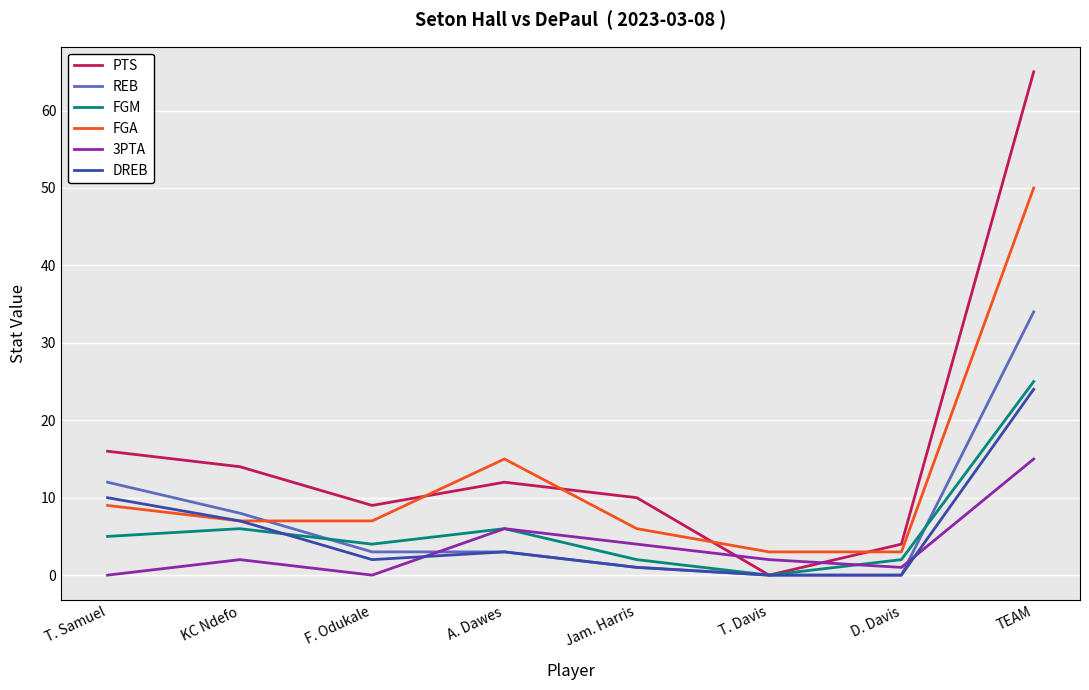

At which label does 3PTA reach its peak?

TEAM